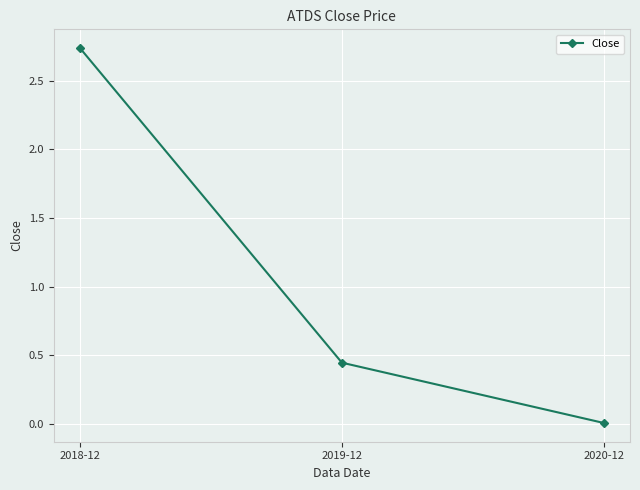

What is the label of the 1st point from the left?

2018-12